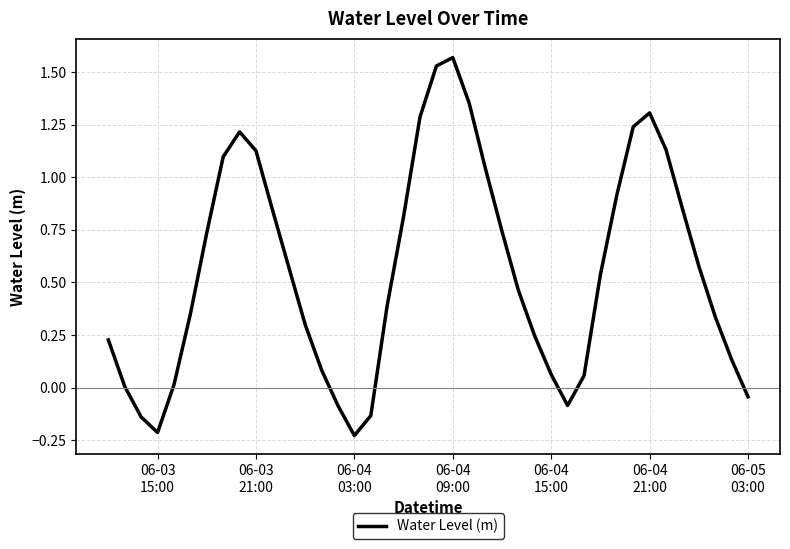

What is the difference between the maximum and minimum values?

1.8